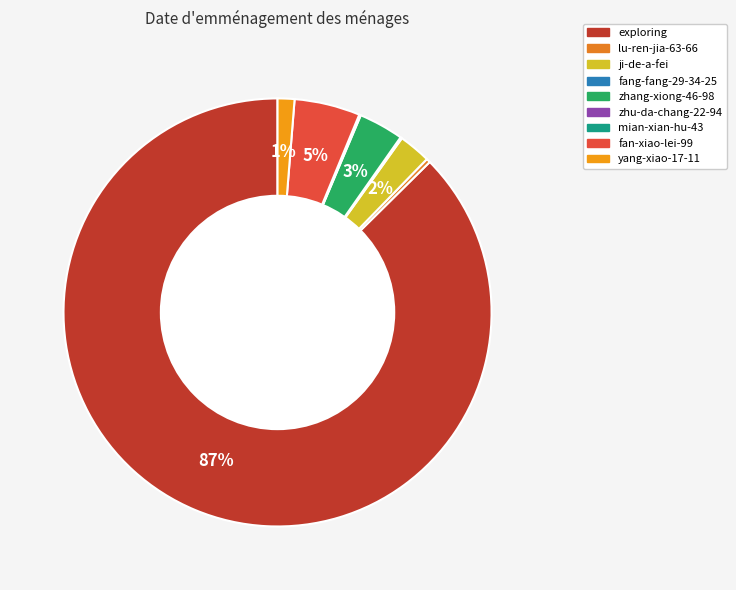

Combined, do fang-fang-29-34-25 and zhang-xiong-46-98 account for over 50%?

No